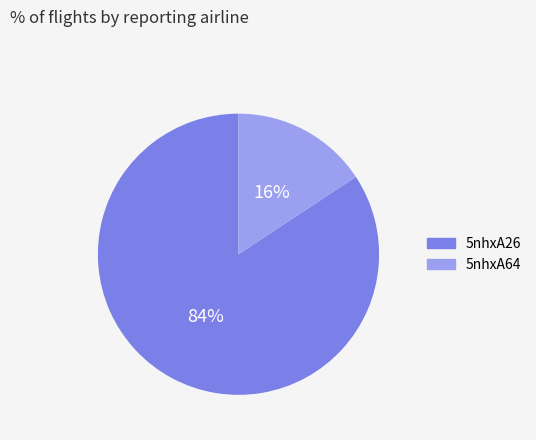

How many slices are in this pie chart?

2